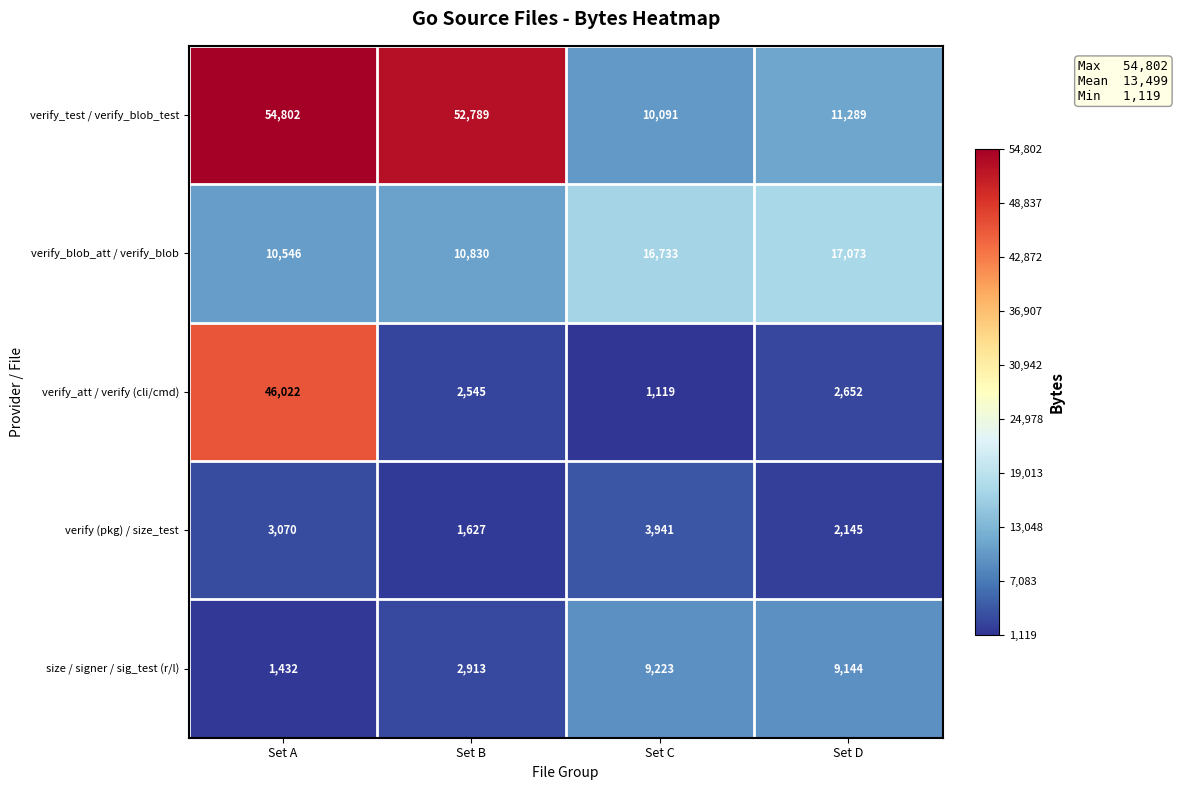

What is the difference between the size / signer / sig_test (r/l) values at Set D and Set C?

79